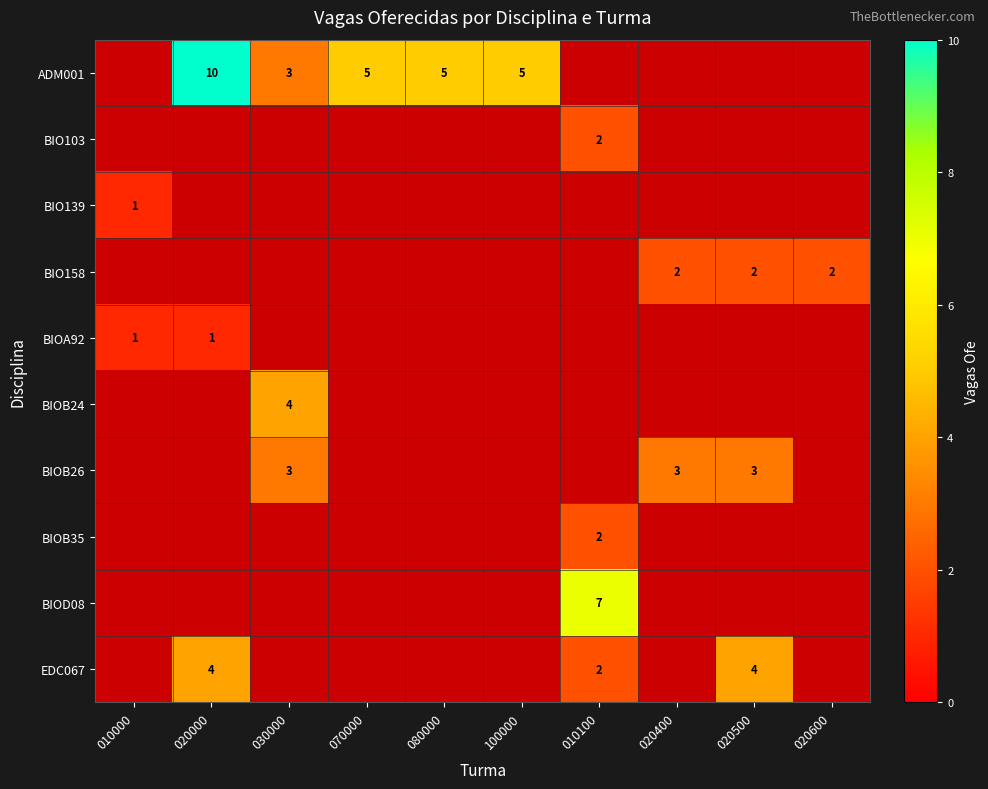

True or false: BIO158 has a value of 2 at 020500.

True